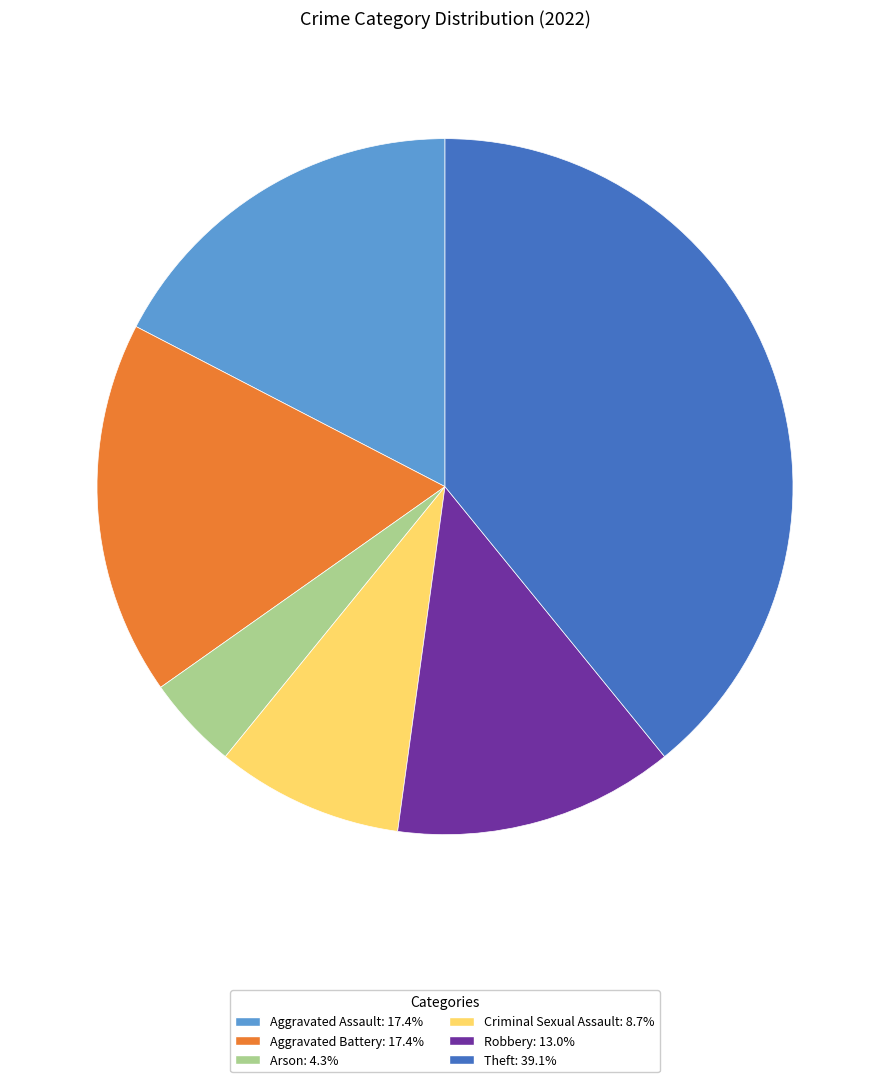

True or false: Arson accounts for 4% of the total.

True